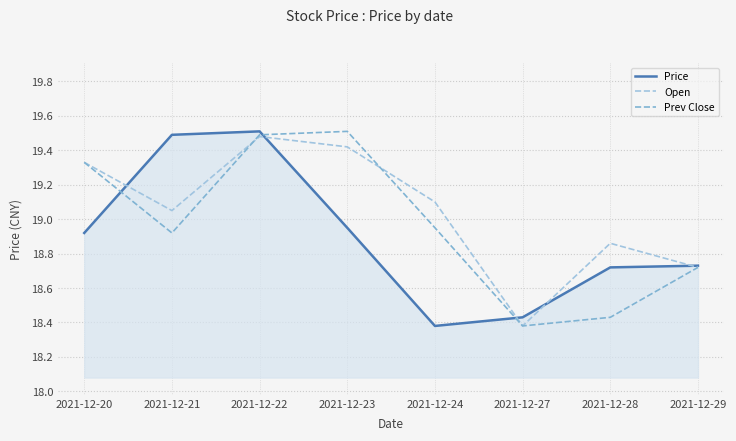

At which category is the sum across all series the highest?

2021-12-22